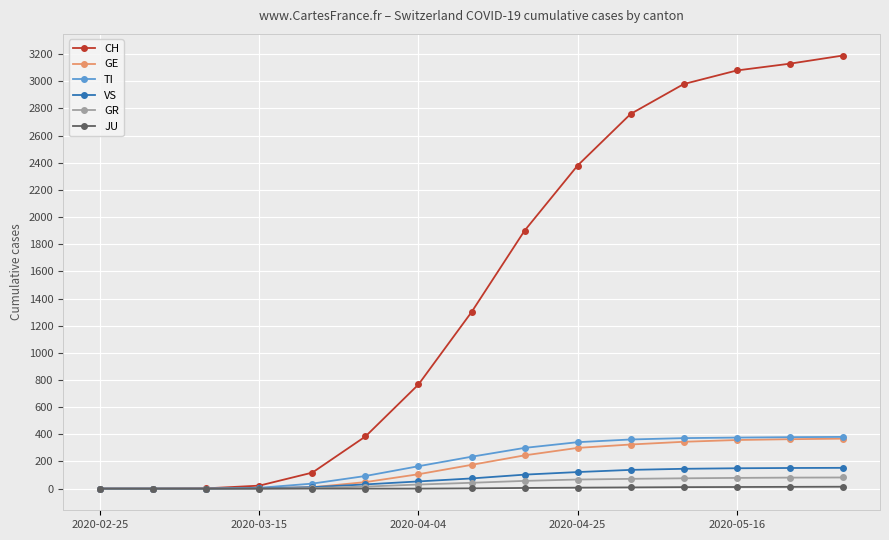

What is the value of the GE point at the 15th from the left?

368